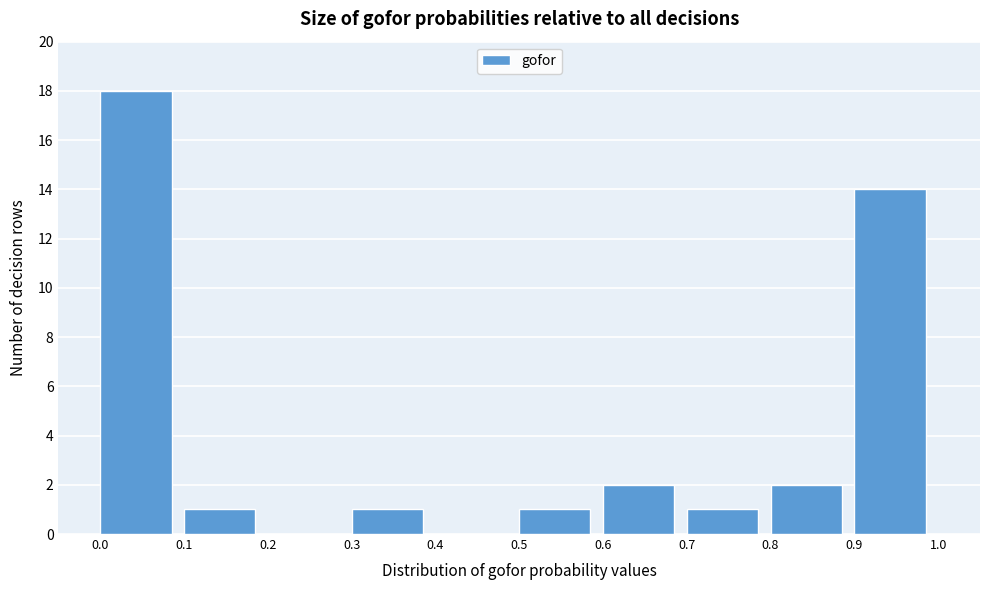

Reading left to right, list every bar in this chart as the range it spans on the x-axis followed by its height. The values are not printed on the chart, so give them approximately, as read against the axis.

0.0 to 0.1: 18
0.1 to 0.2: 1
0.2 to 0.3: 0
0.3 to 0.4: 1
0.4 to 0.5: 0
0.5 to 0.6: 1
0.6 to 0.7: 2
0.7 to 0.8: 1
0.8 to 0.9: 2
0.9 to 1.0: 14